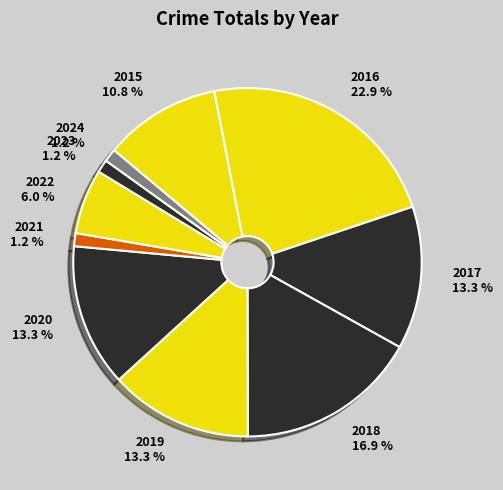

What percentage is the 2015 slice, to the nearest percent?

11%